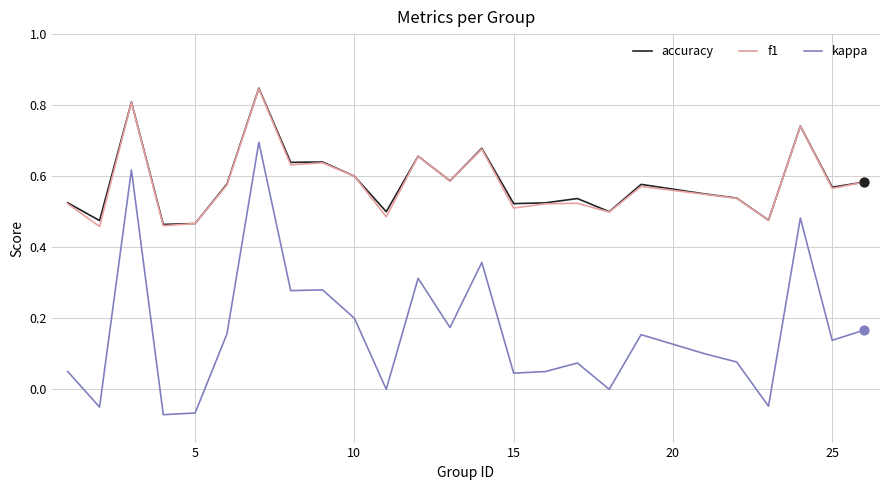

At how many categories does at least one series exceed 0?

25